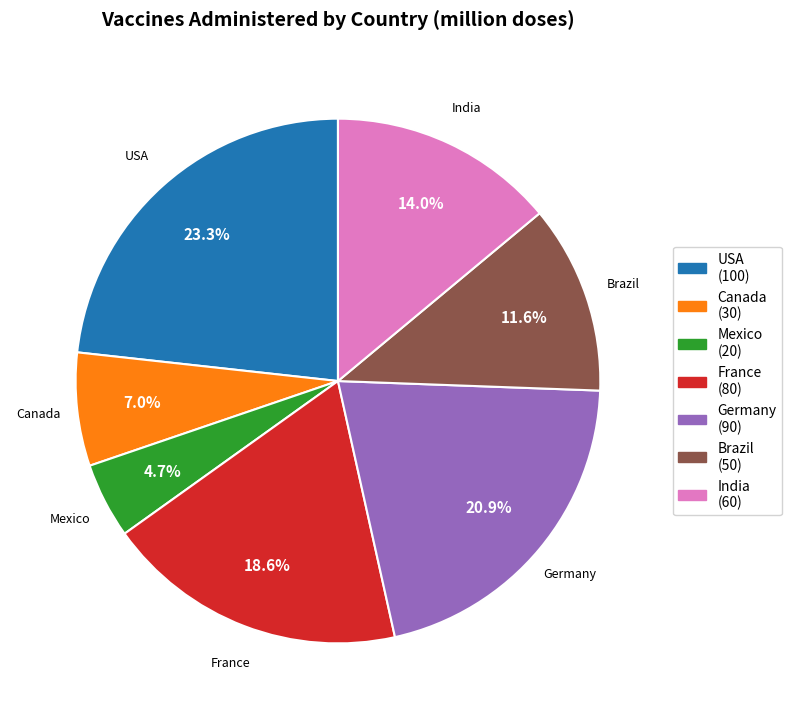

To the nearest percent, what is the difference between the Mexico and Canada slice percentages?

2%